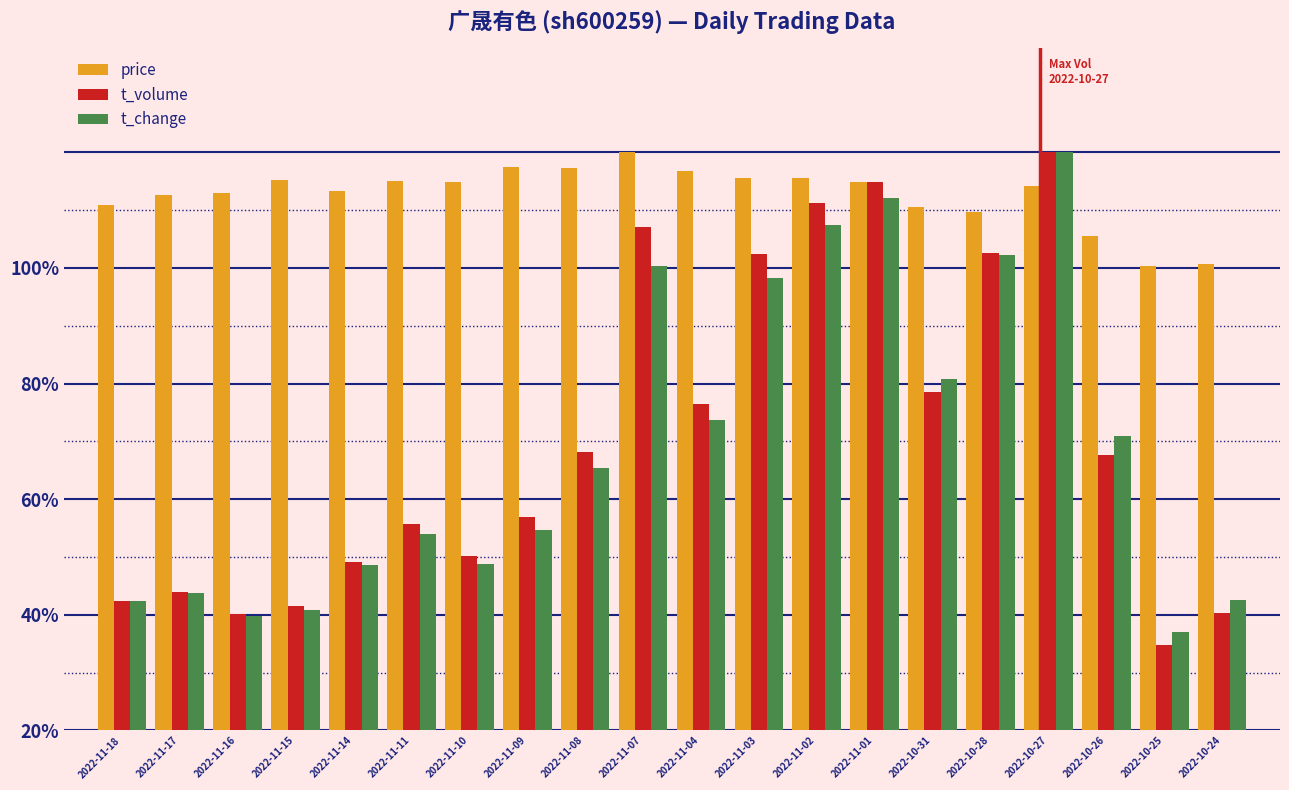

Does the chart contain any negative values?

No